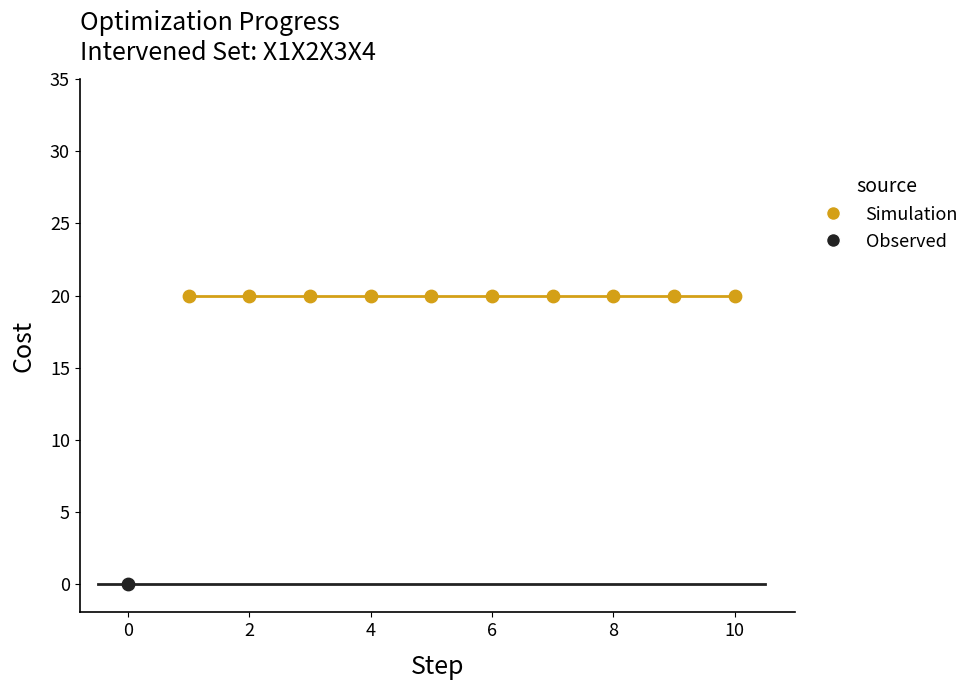

What are all the series names shown in the legend?

Simulation, Observed